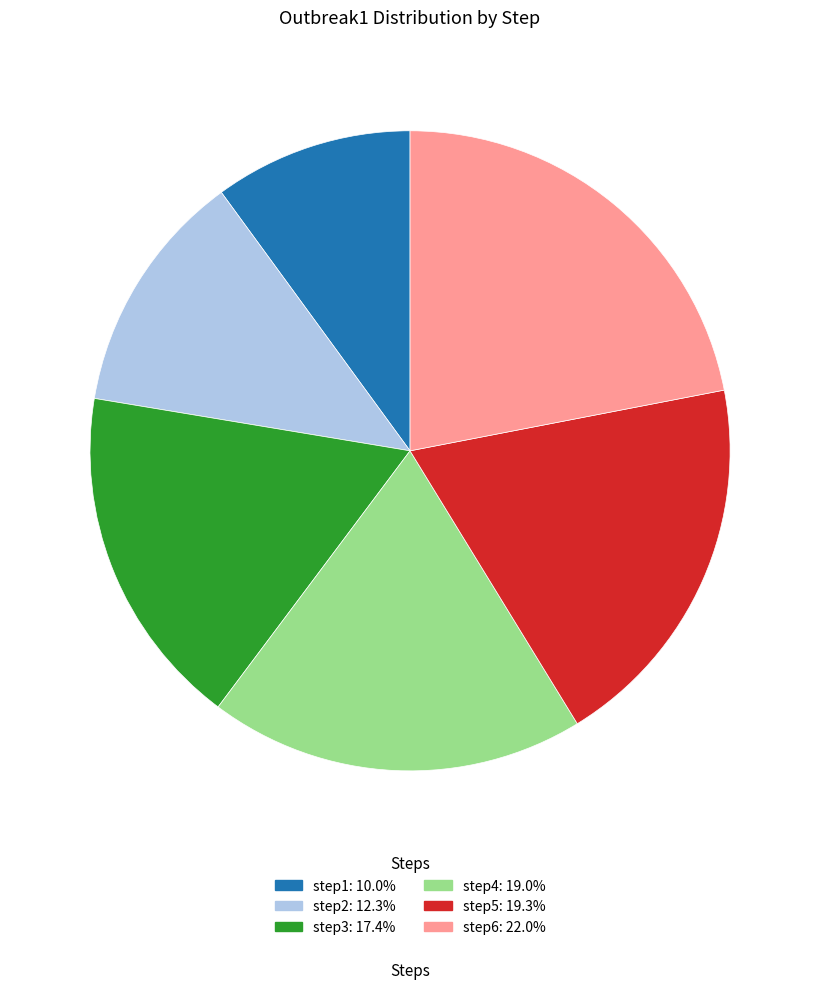

Is the sum of step1 and step3 greater than half?

No